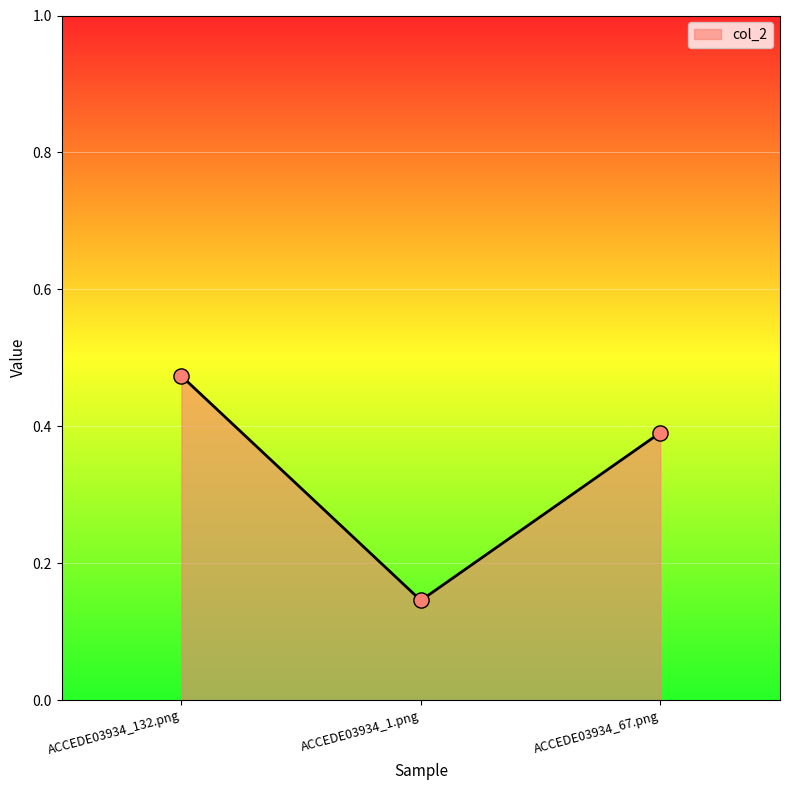

Between ACCEDE03934_67.png and ACCEDE03934_132.png, which is larger?

ACCEDE03934_132.png